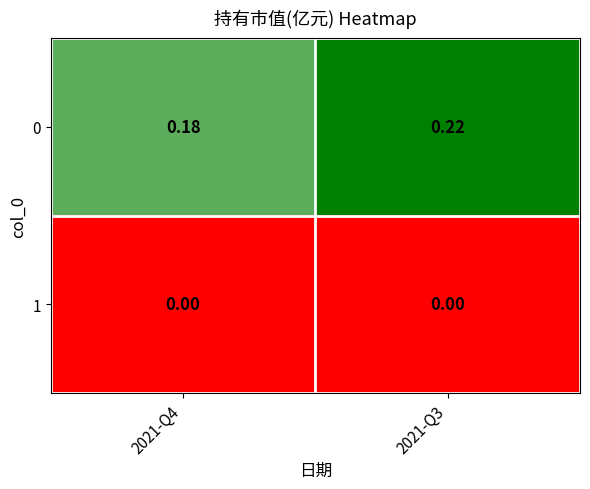

At 2021-Q3, list the series in order from largest to smallest.

0, 1